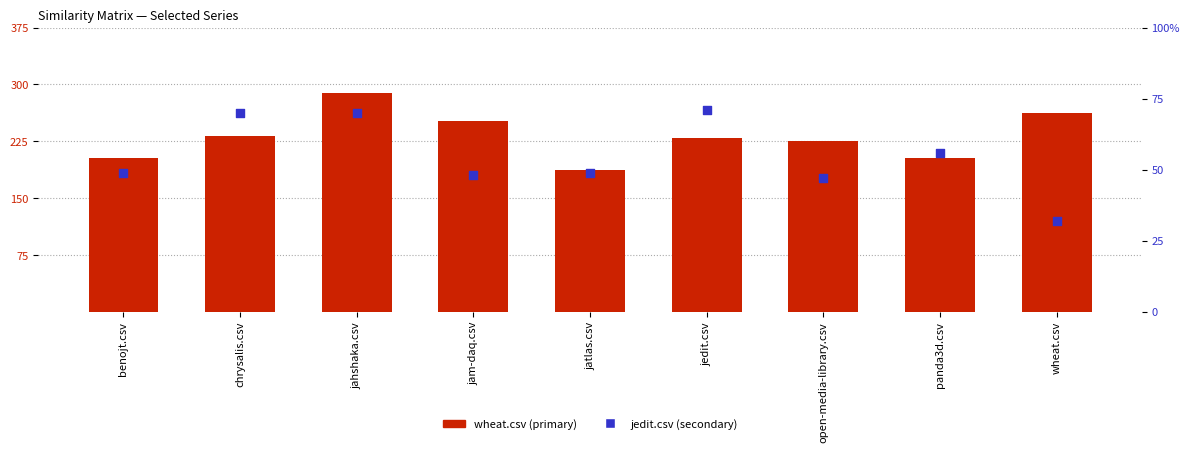

At which category is the sum across all series the highest?

jahshaka.csv